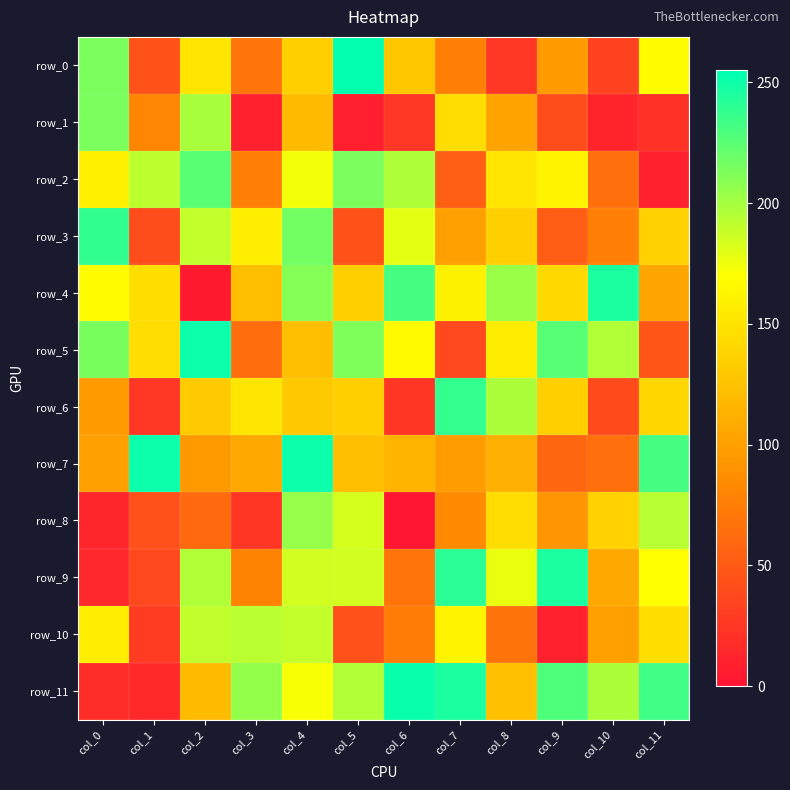

At how many categories does at least one series exceed 156?

12